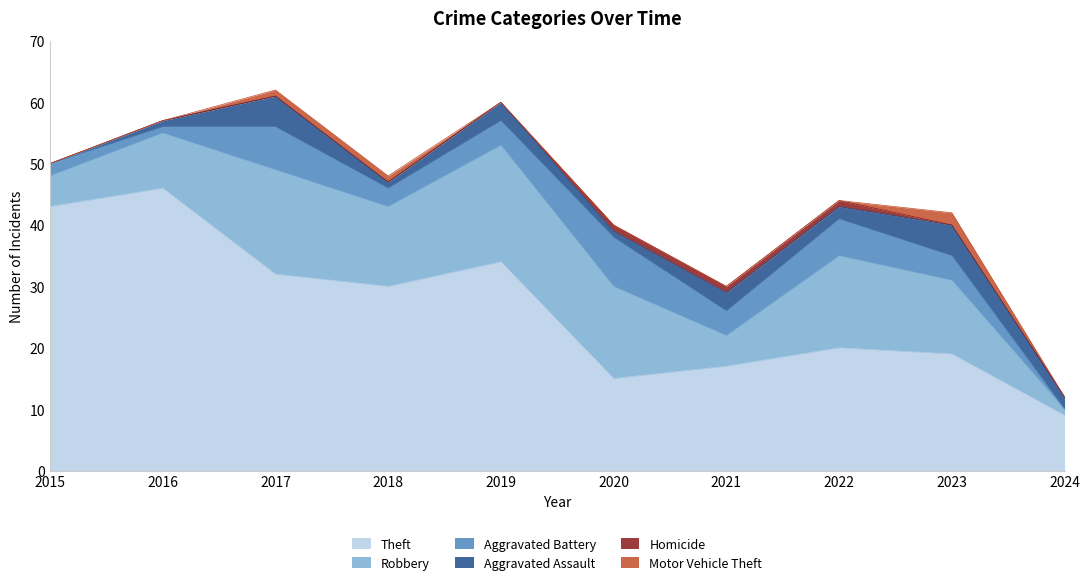

How many categories are shown in the chart?

10